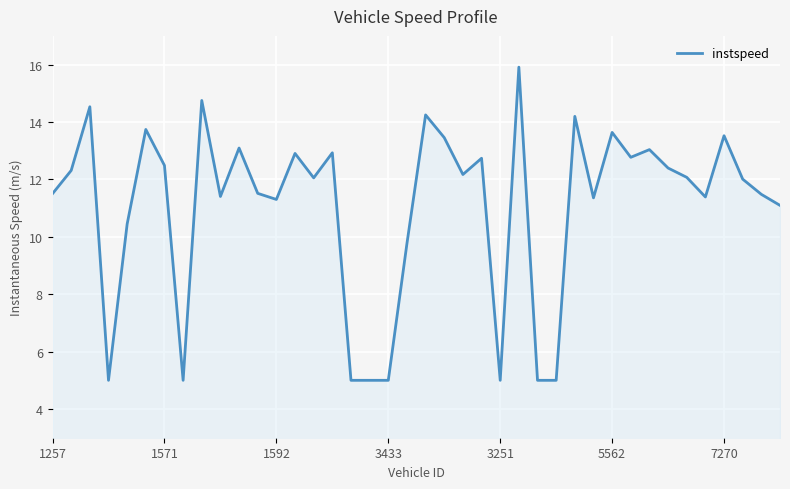

What is the greatest value displayed?

15.9